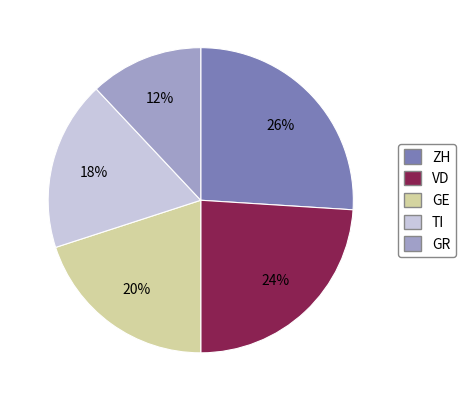

Between ZH and VD, which is larger?

ZH